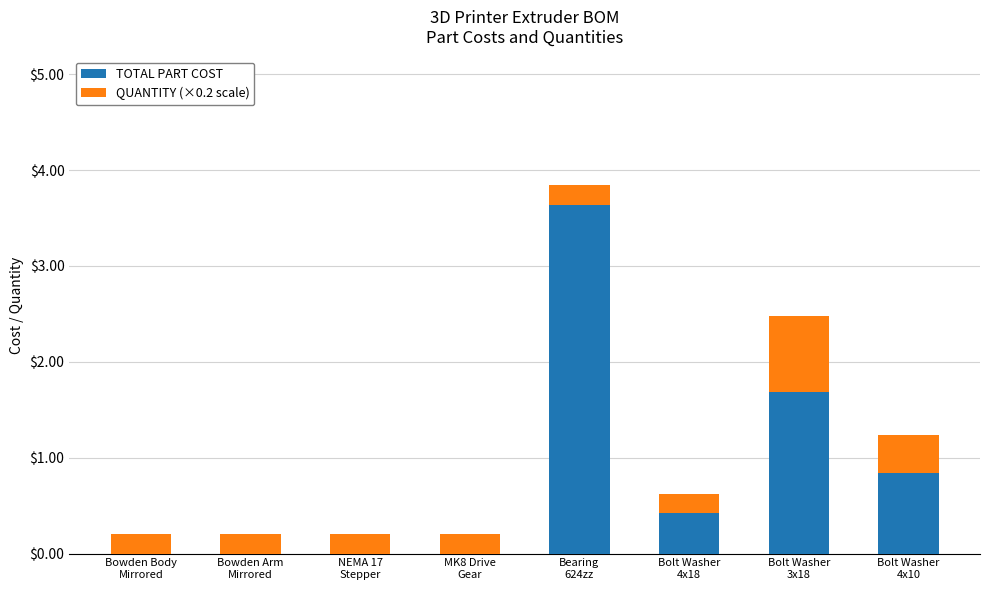

What is the sum of all TOTAL PART COST values?

6.6